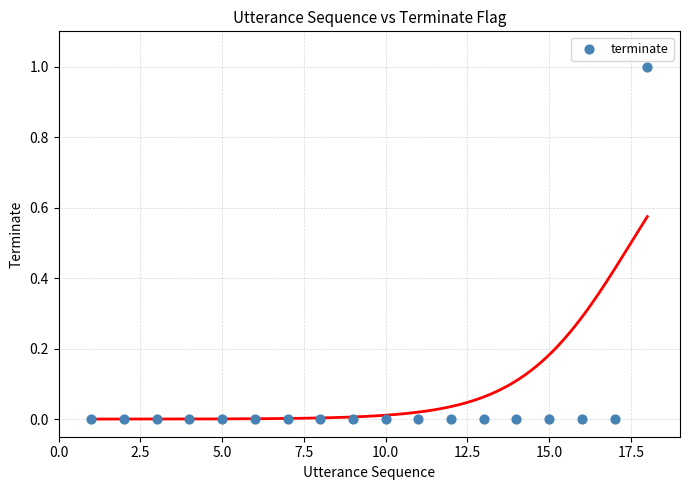

What is the range of X values (max minus min)?

17